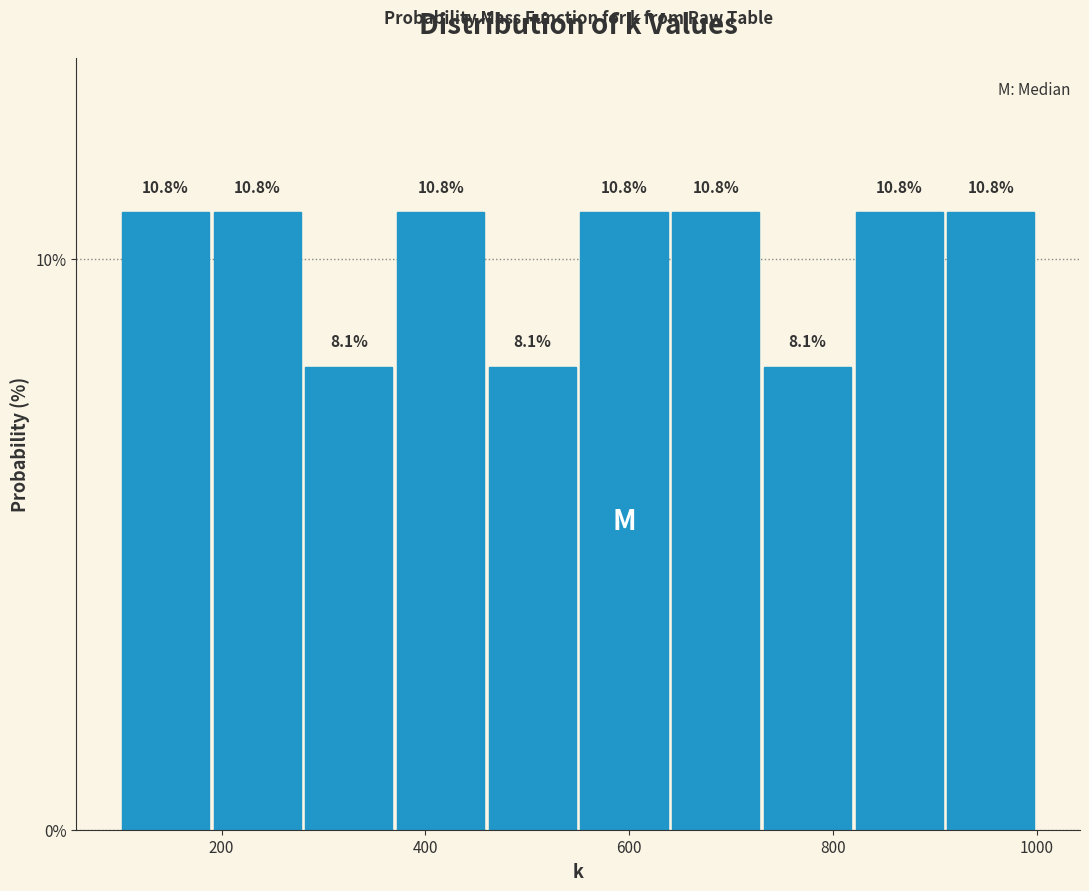

Reading left to right, list every bar in this chart as the range it spans on the x-axis followed by its height. The bar edges are not printed on the chart, so give them approximately, as read against the axis.

100 to 190: 10.8
190 to 280: 10.8
280 to 370: 8.1
370 to 460: 10.8
460 to 550: 8.1
550 to 640: 10.8
640 to 730: 10.8
730 to 820: 8.1
820 to 910: 10.8
910 to 1000: 10.8